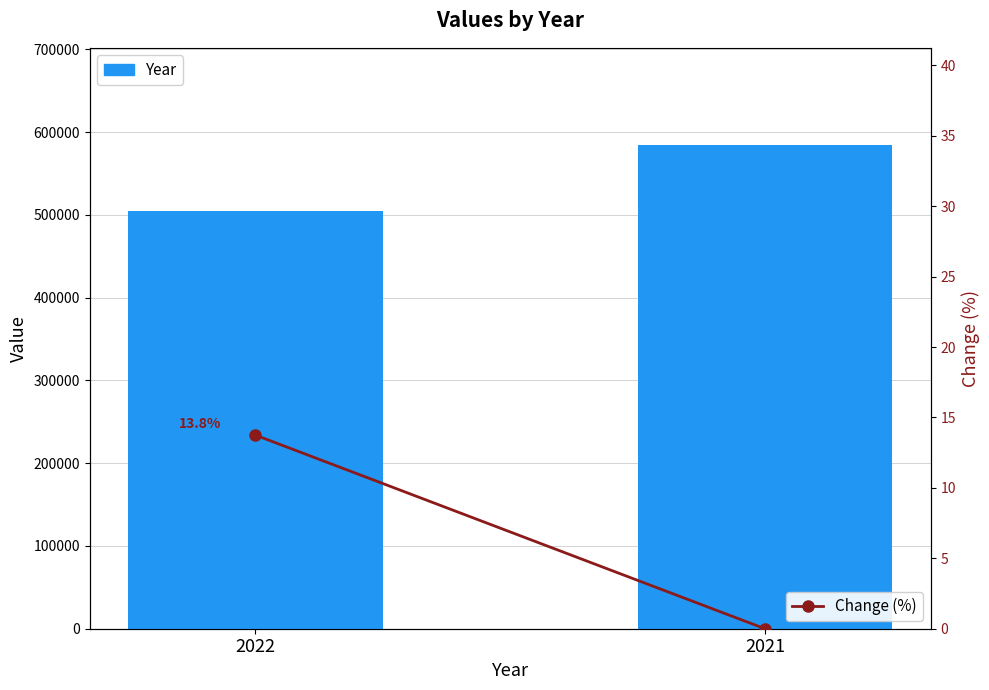

Rank the categories by Year value from lowest to highest.

2022, 2021